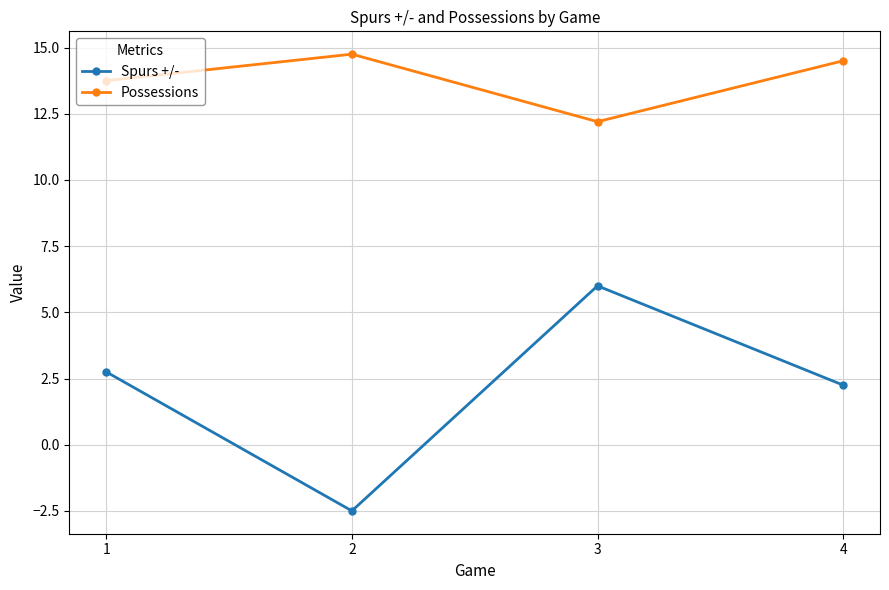

What is the difference between the maximum and minimum values in the Spurs +/- series?

8.5